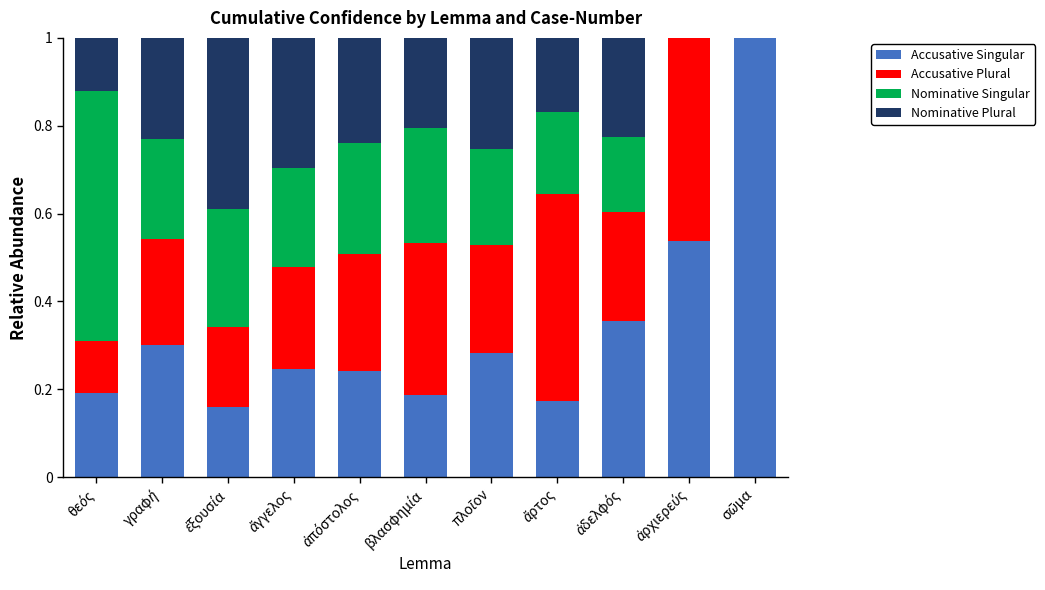

The value of Nominative Singular at πλοῖον is 0.1. True or false?

False